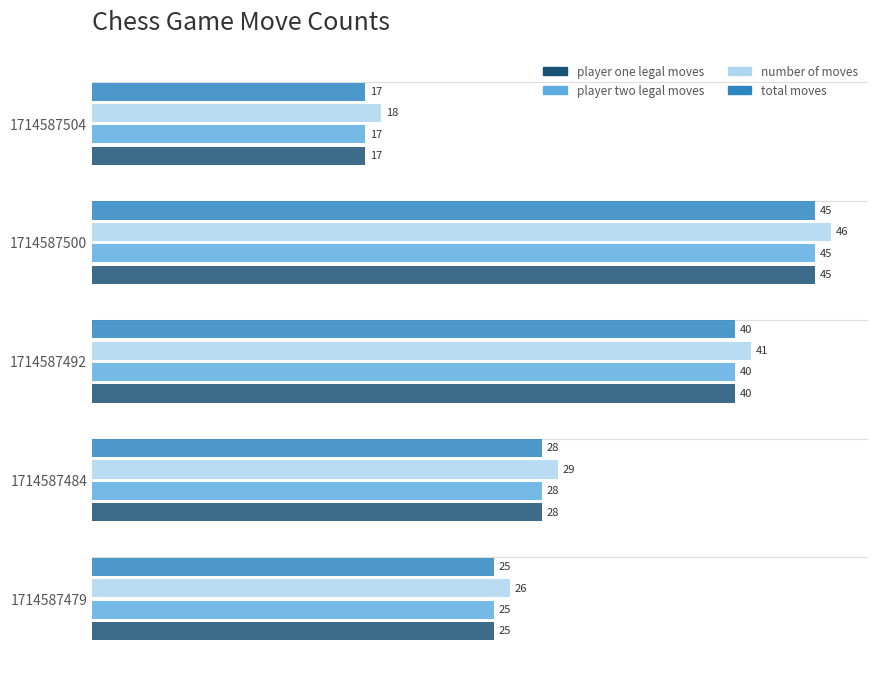

What is the total value across all series at 1714587504?

69